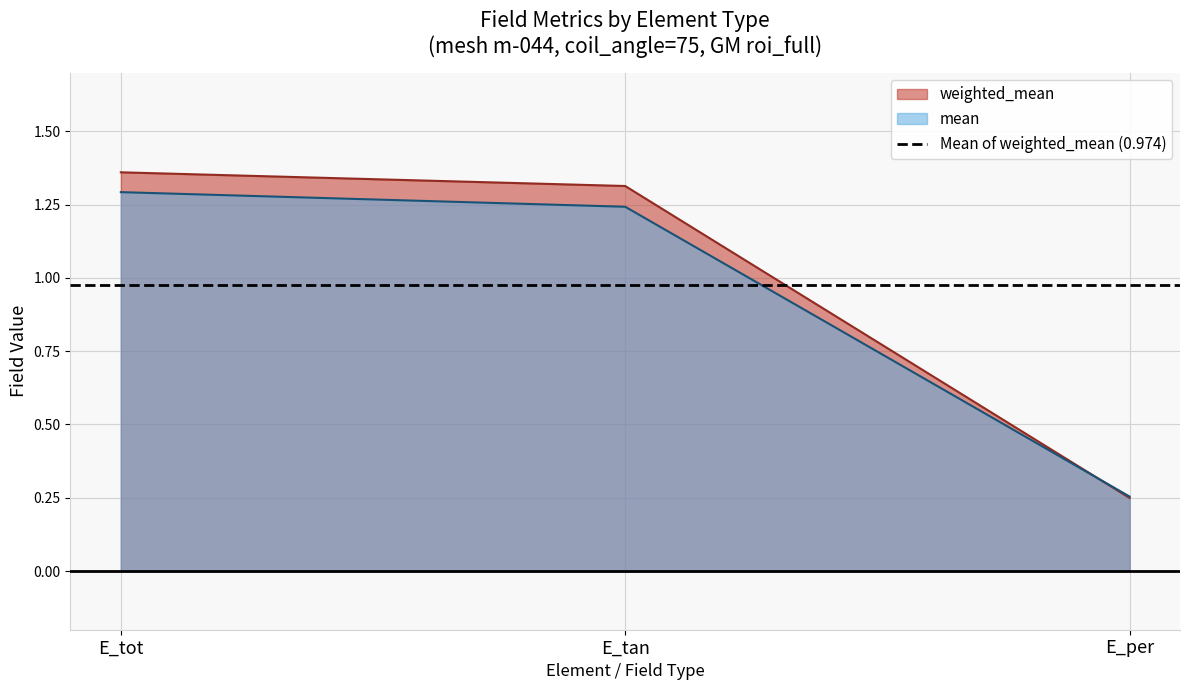

What is the value of the mean point at the 3rd from the left?

0.3